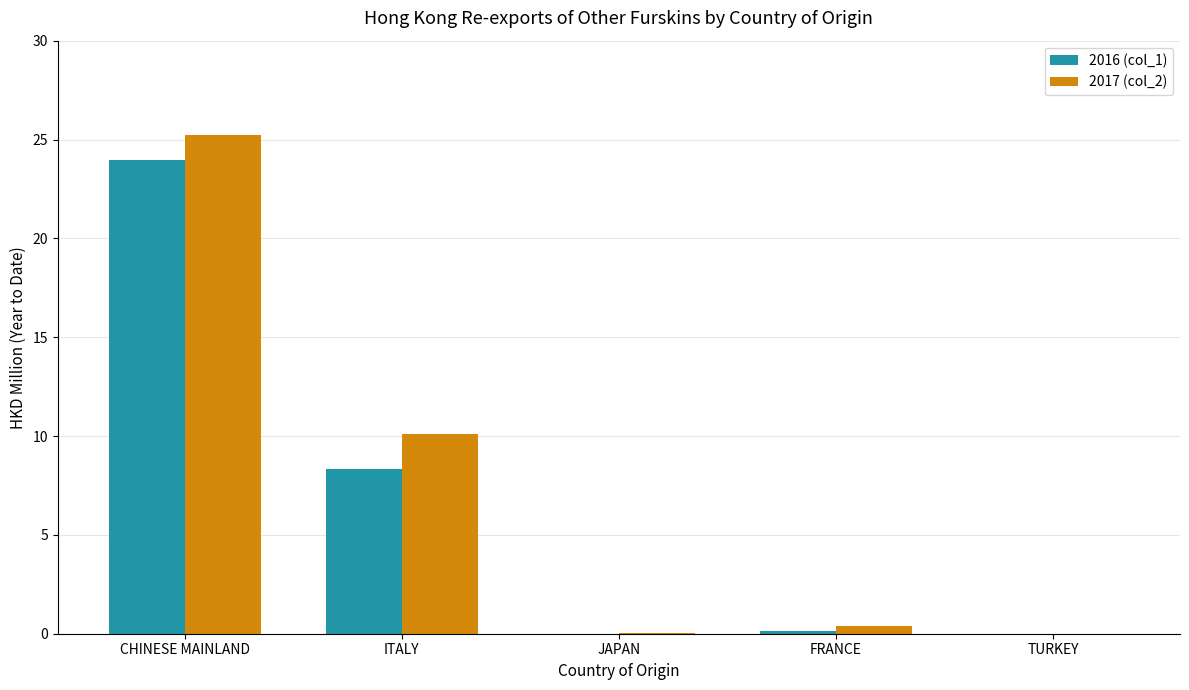

Between CHINESE MAINLAND and ITALY, which series saw the biggest shift?

2016 (col_1)